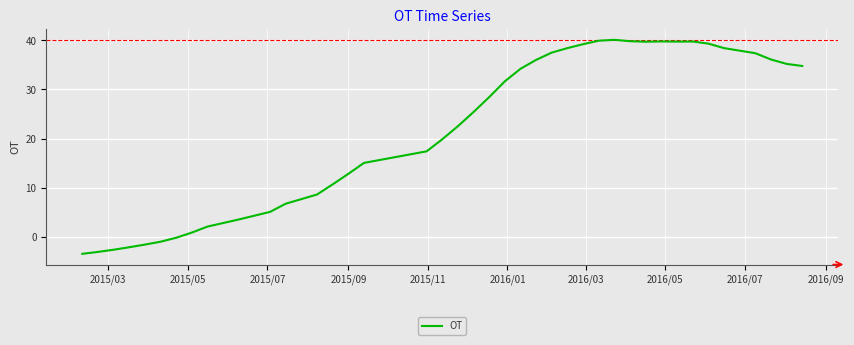

What is the greatest value displayed?

40.1